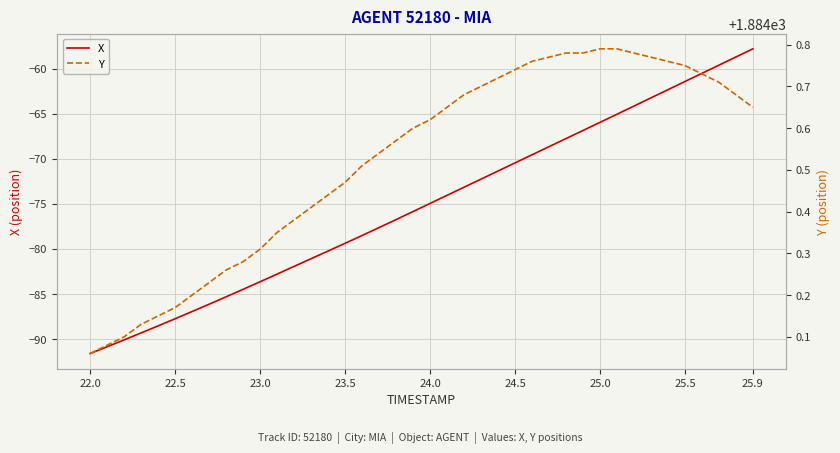

The value of X at 22.0 is -91.6. True or false?

True